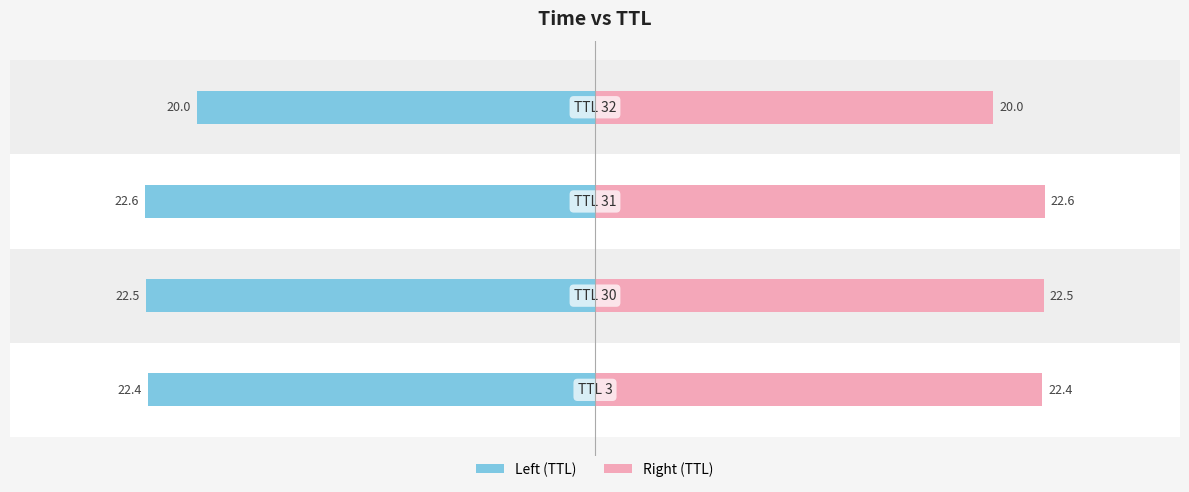

What is the difference between the Right (TTL) values at 2 and 1?

0.1